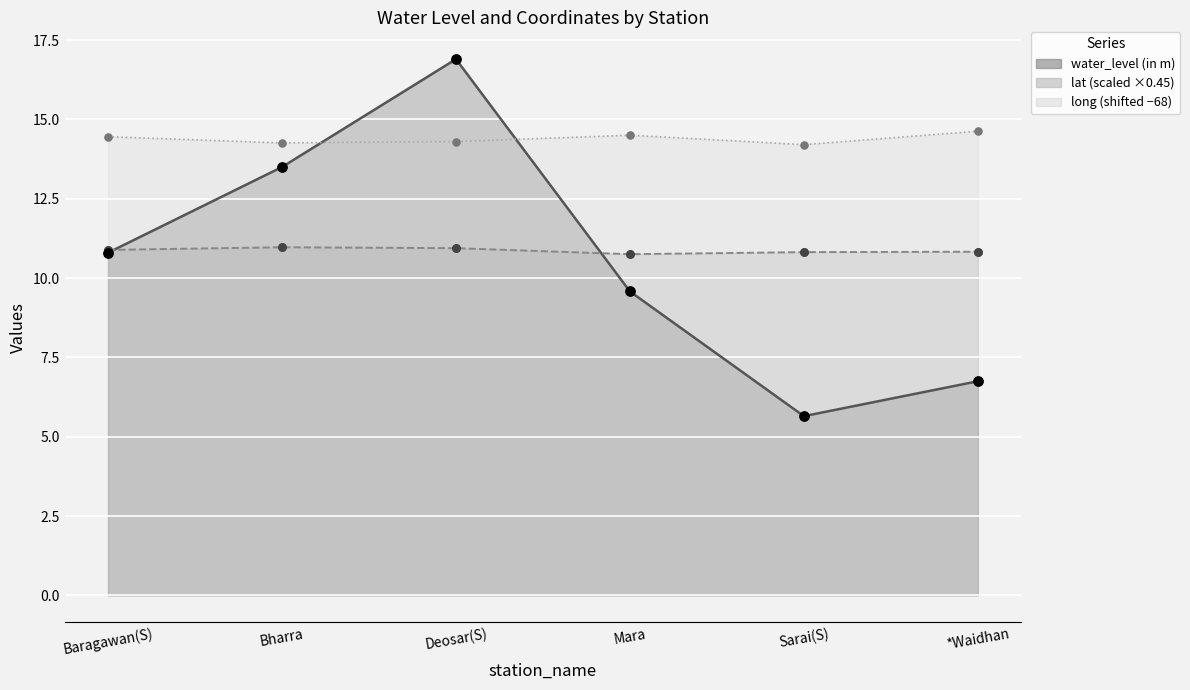

Which series contains the highest Y value?

water_level (in m)